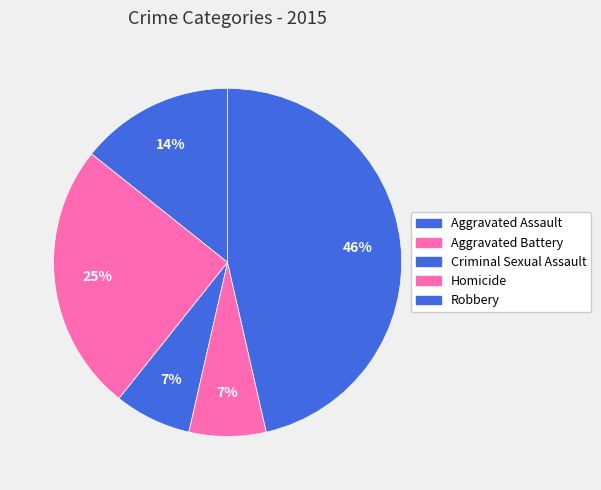

Which category has the biggest portion of the pie?

Robbery